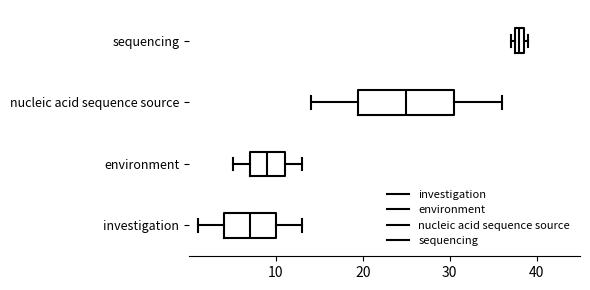

Which box has the furthest to the left median line?

investigation